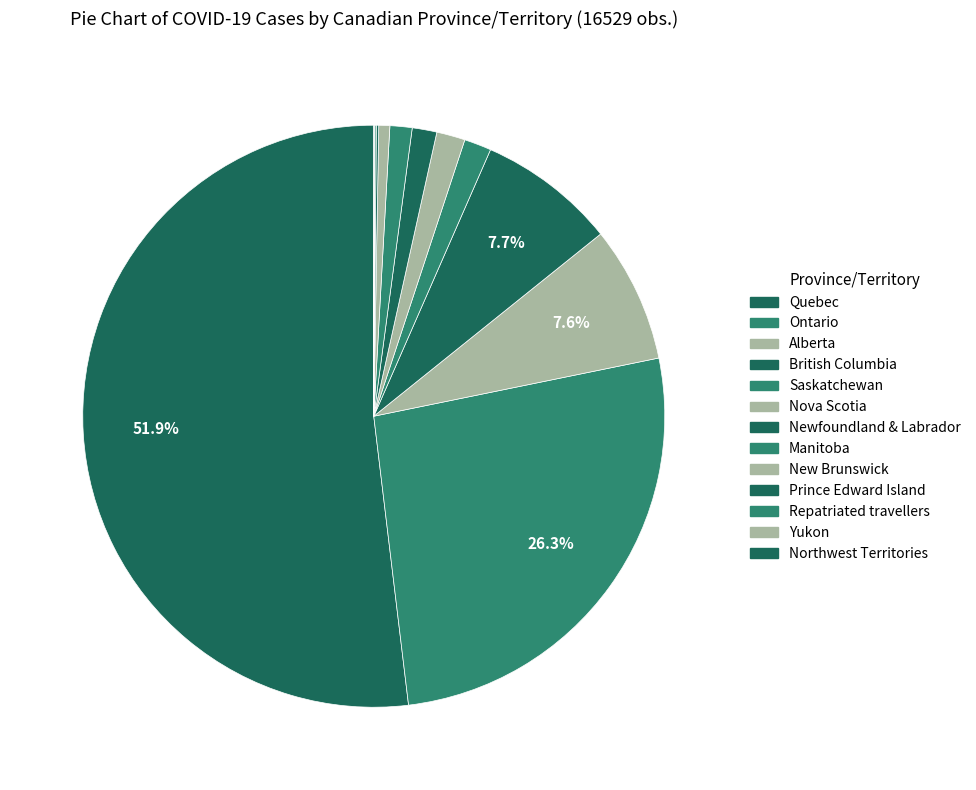

Is it true that Newfoundland & Labrador is 8% of the pie?

False